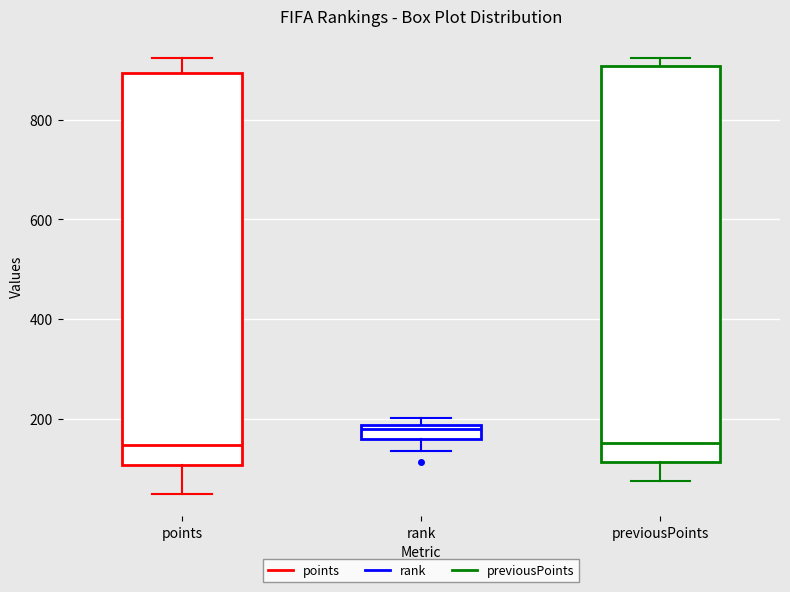

Where does the median line of the box for previousPoints sit on the y-axis? The values are not printed on the chart, so give them approximately, as read against the axis.

160